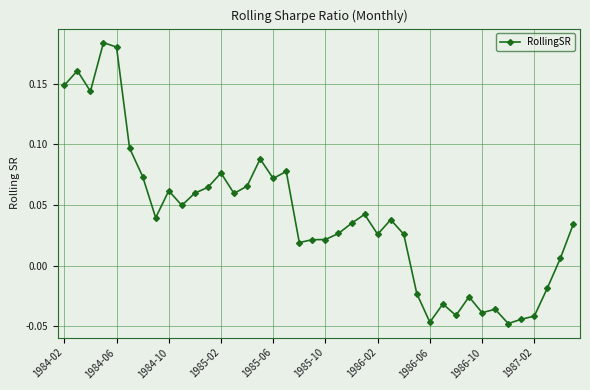

What is the sum of all values?

1.6